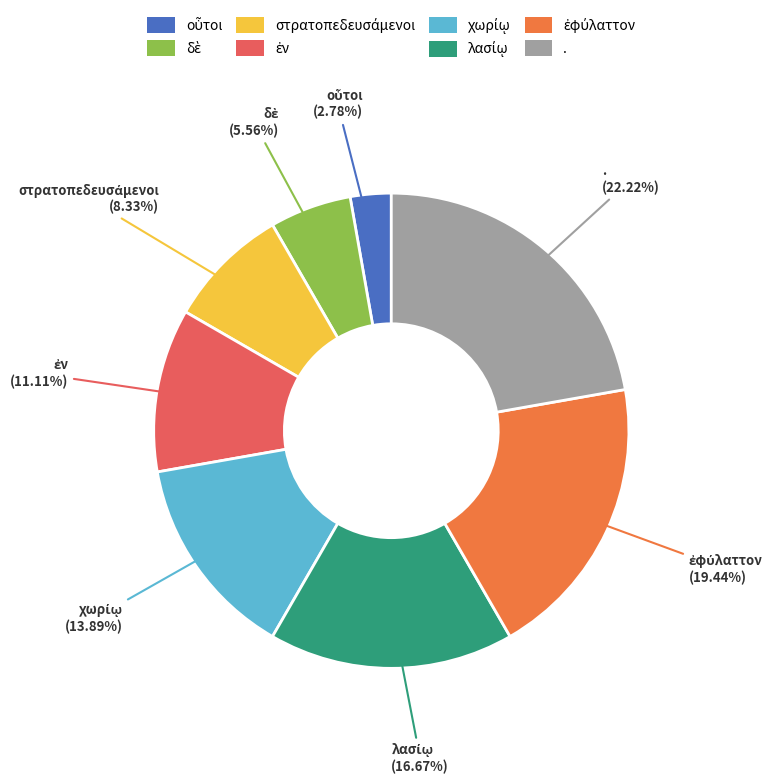

Count the number of slices in the pie.

8